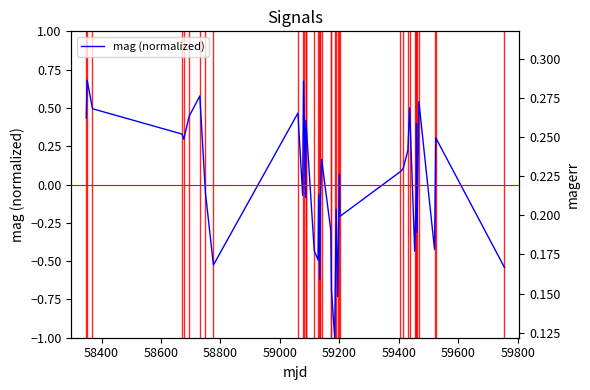

Reading right to left, transcribe all the data shown in this chart.

mag (normalized): -0.5	0.3	-0.4	0.5	-0.3	0.4	-0.1	-0.4	0.5	0.2	0.1	0.1	-0.2	0.1	-0.7	-0.2	-1.0	-0.7	-0.3	0.2	-0.1	-0.6	-0.1	-0.5	-0.4	0.4	0.1	-0.1	0.7	-0.1	0.5	-0.5	-0.1	0.6	0.4	0.3	0.3	0.5	0.7	0.4
magerr: 0.2	0.2	0.2	0.3	0.2	0.3	0.2	0.2	0.3	0.2	0.2	0.2	0.2	0.2	0.2	0.2	0.2	0.2	0.2	0.2	0.2	0.2	0.2	0.2	0.2	0.3	0.2	0.2	0.3	0.2	0.3	0.2	0.2	0.3	0.3	0.2	0.2	0.3	0.3	0.3